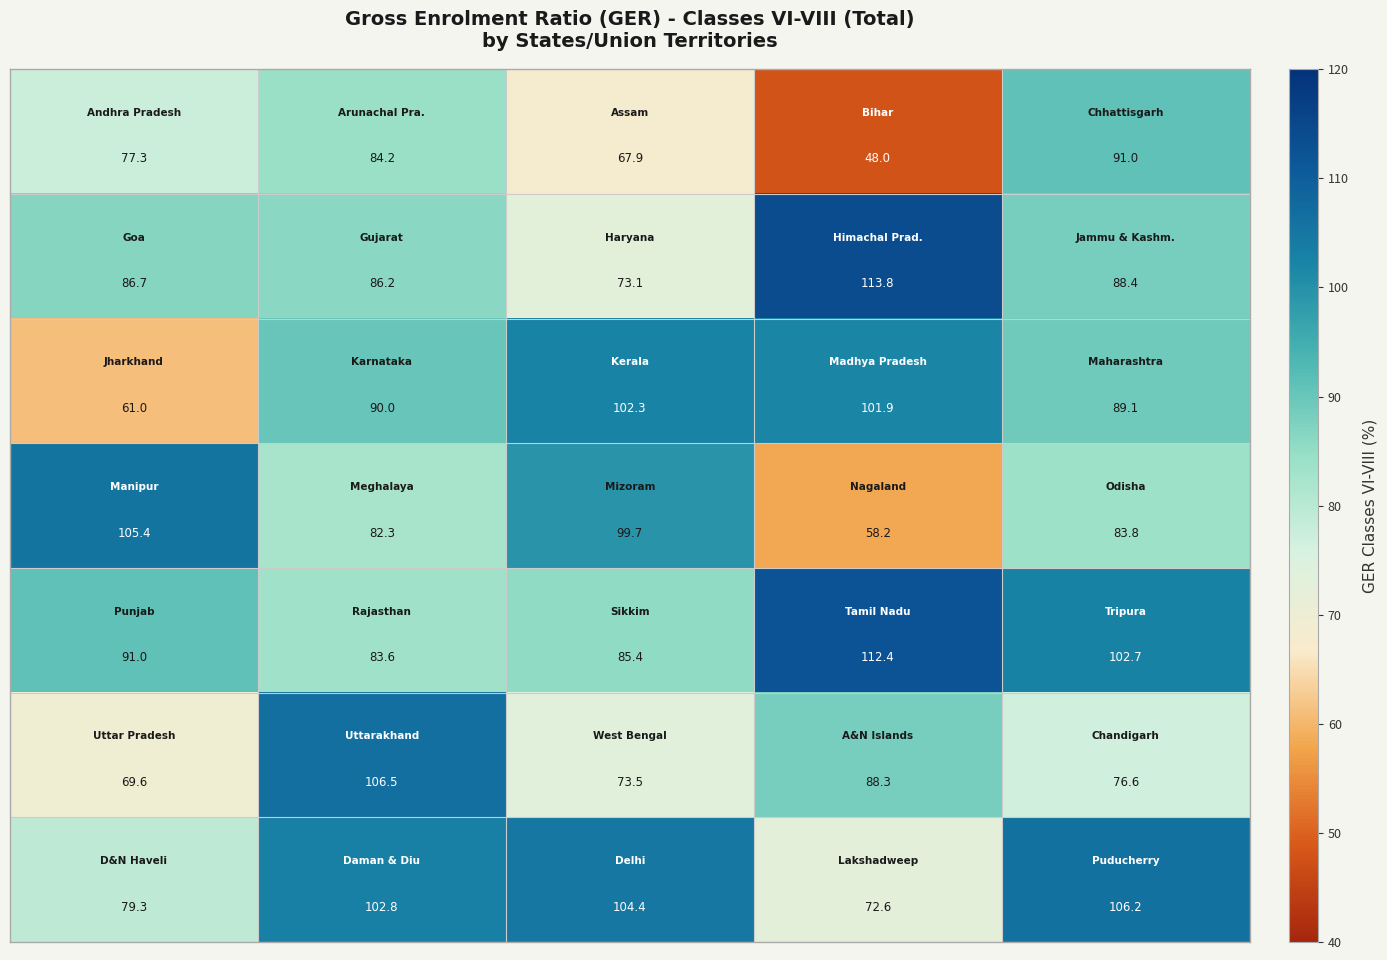

How many categories are shown in the chart?

5